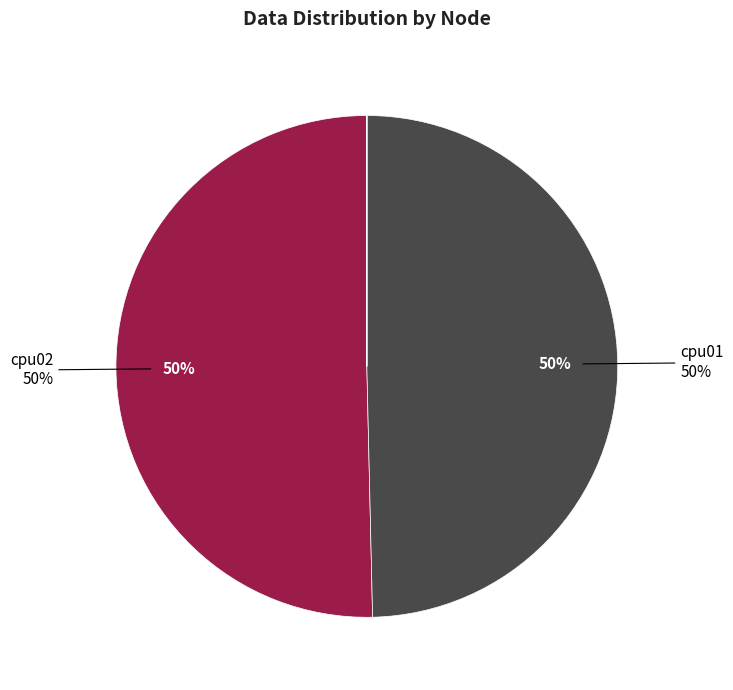

Is there any slice that represents more than half of the pie?

Yes